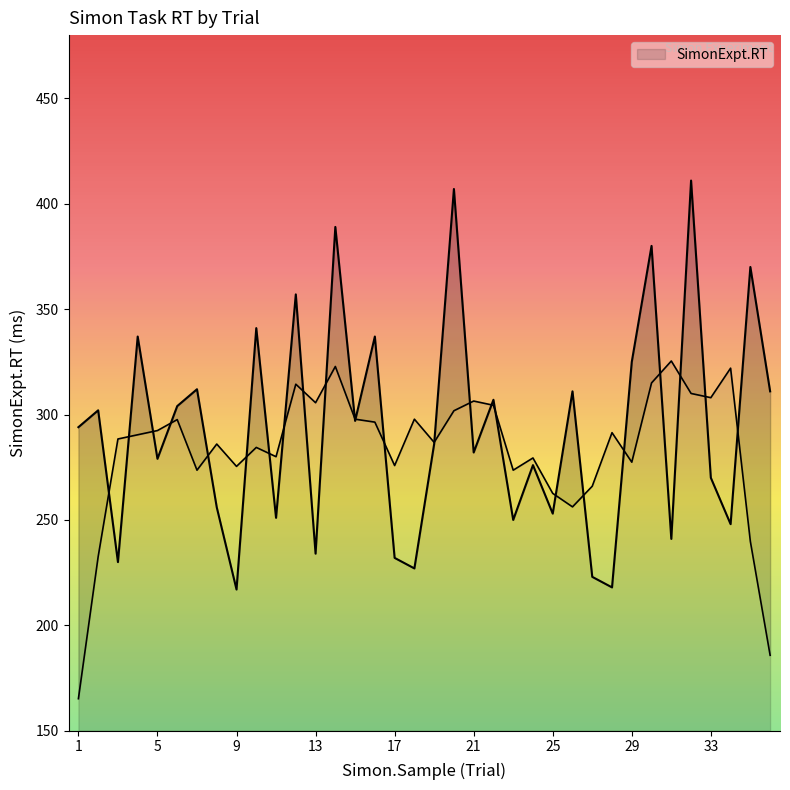

Rank the categories by value from lowest to highest.

9, 28, 27, 18, 3, 17, 13, 31, 34, 23, 11, 25, 8, 33, 24, 5, 21, 19, 1, 15, 2, 6, 22, 26, 36, 7, 29, 4, 16, 10, 12, 35, 30, 14, 20, 32